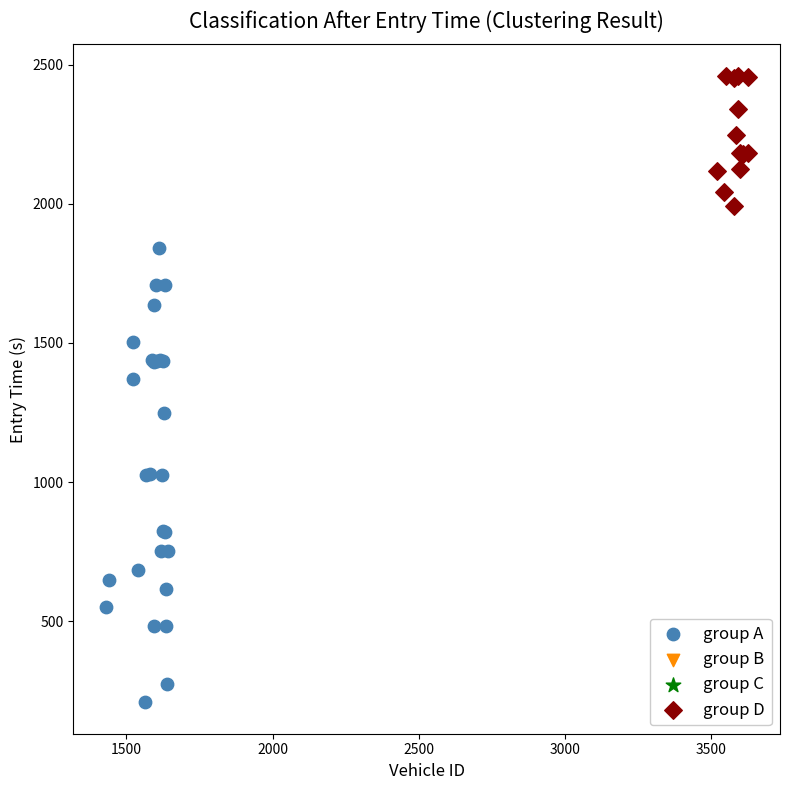

Which series reaches the minimum Y coordinate?

group A